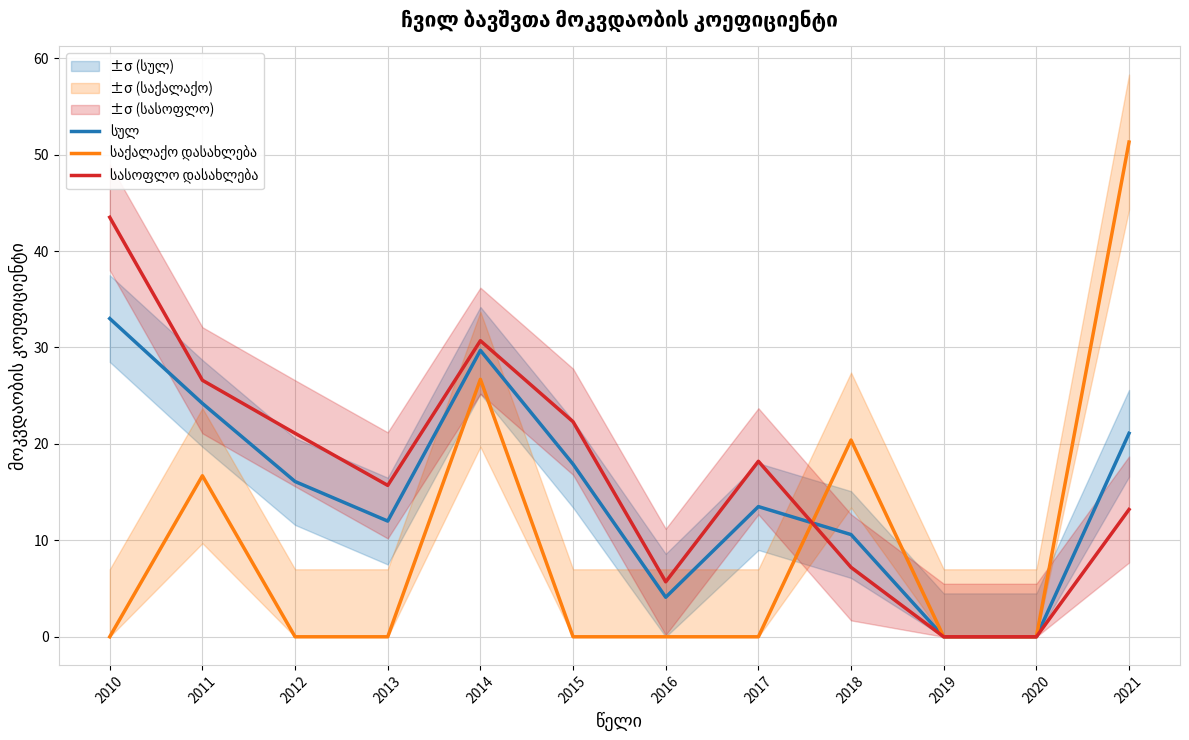

How many intersections are there between სულ and სასოფლო დასახლება?

1